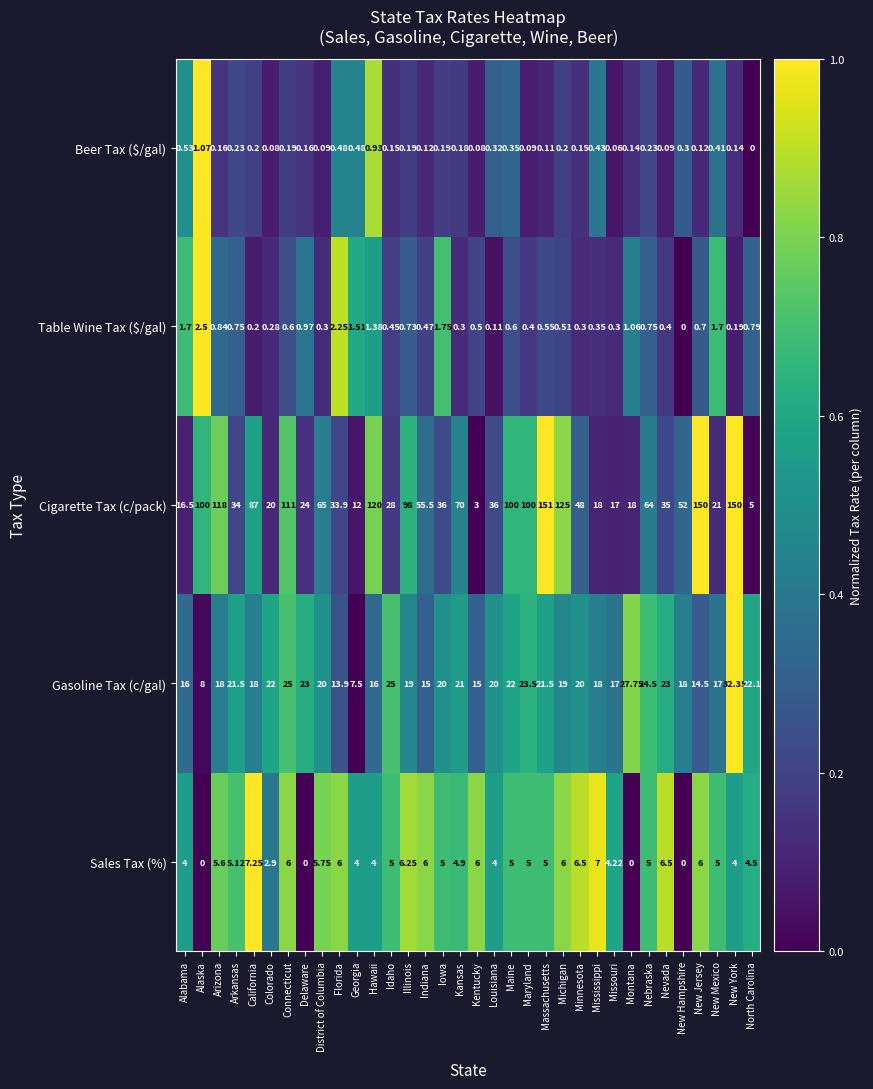

How many series are shown in this chart?

5